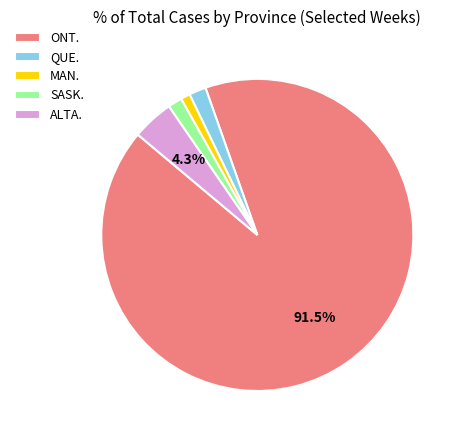

To the nearest percent, what is the average slice percentage?

20%